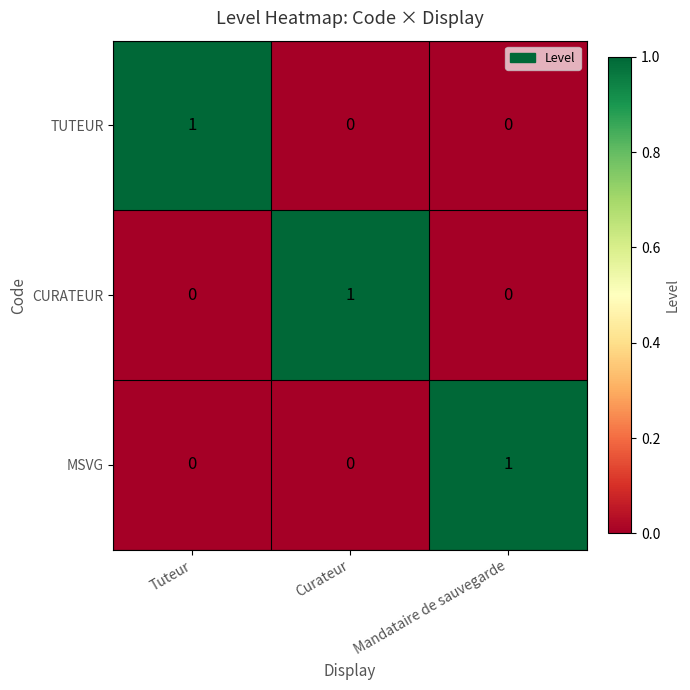

Count the number of data series in this chart.

3